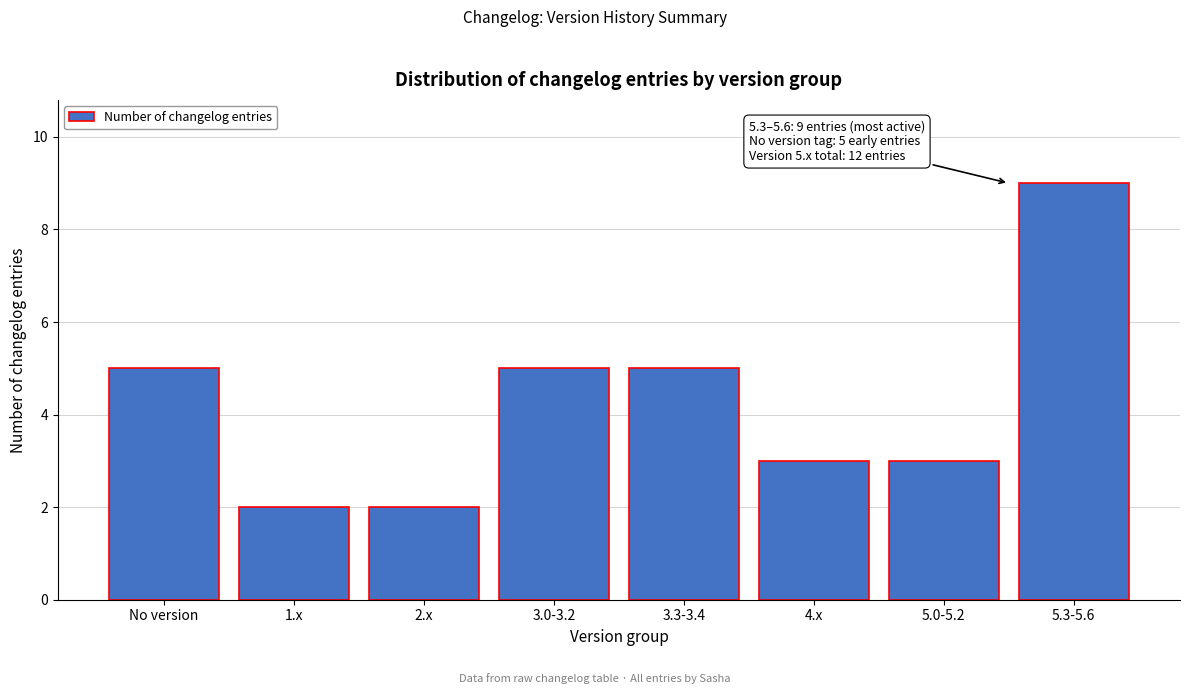

Reading right to left, what are all the values shown in this chart?

9	3	3	5	5	2	2	5